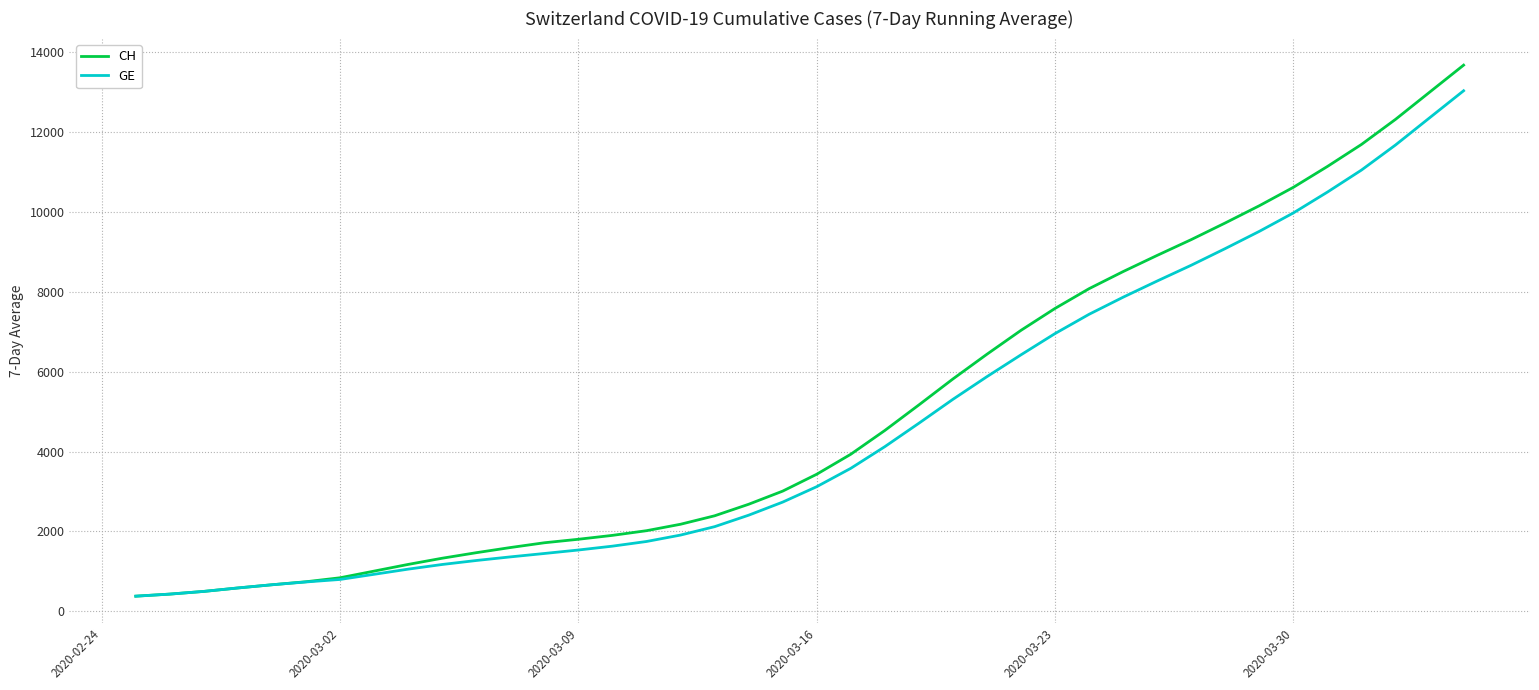

Which series has the widest spread of values?

CH